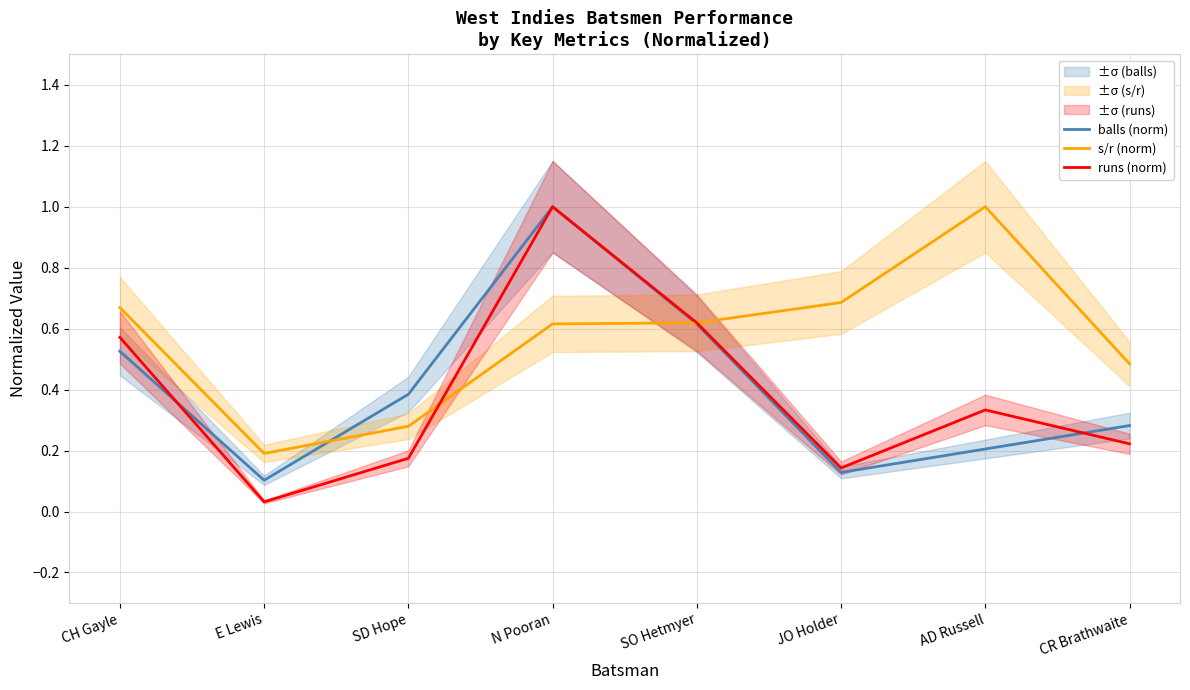

What is the maximum value for balls (norm)?

1.0